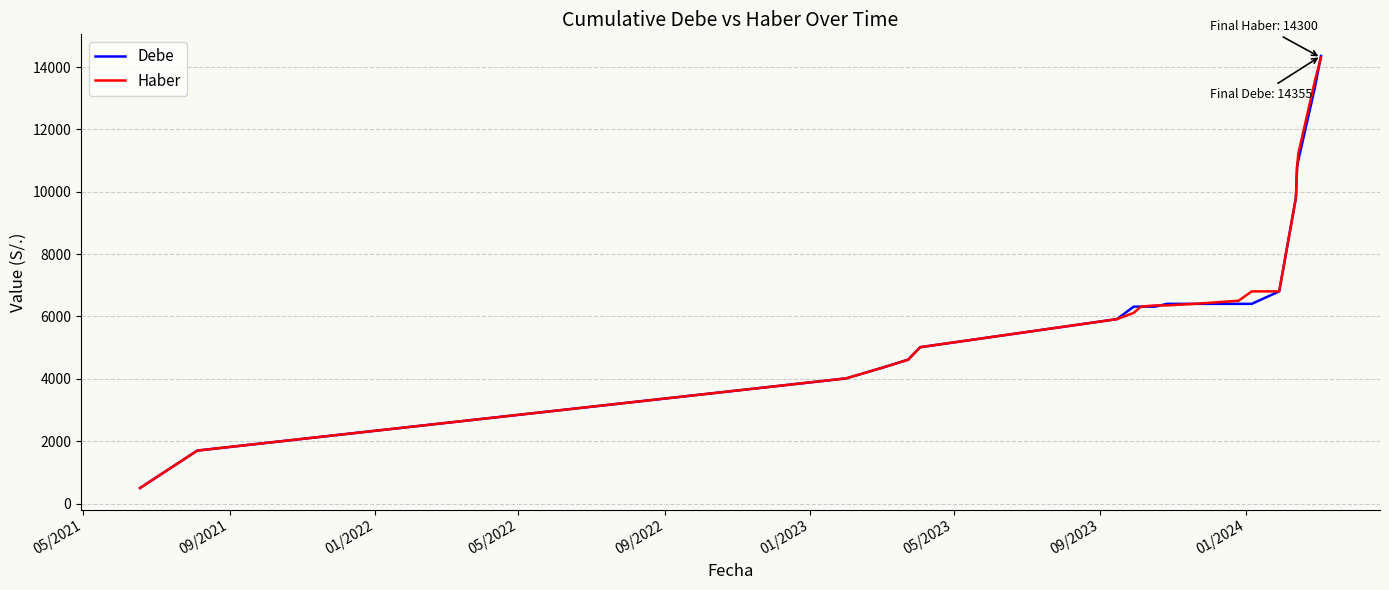

Which series has the widest spread of values?

Debe